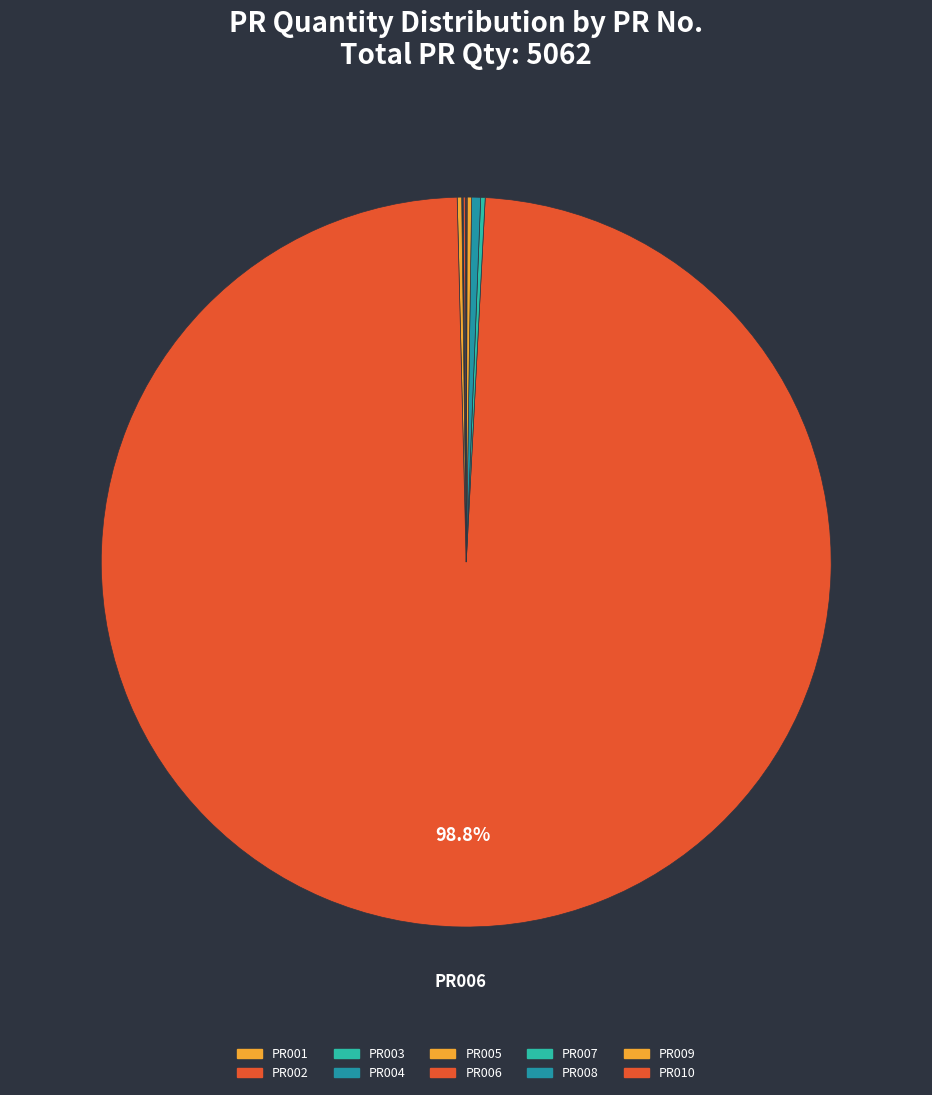

Is PR006 the majority of the pie?

Yes